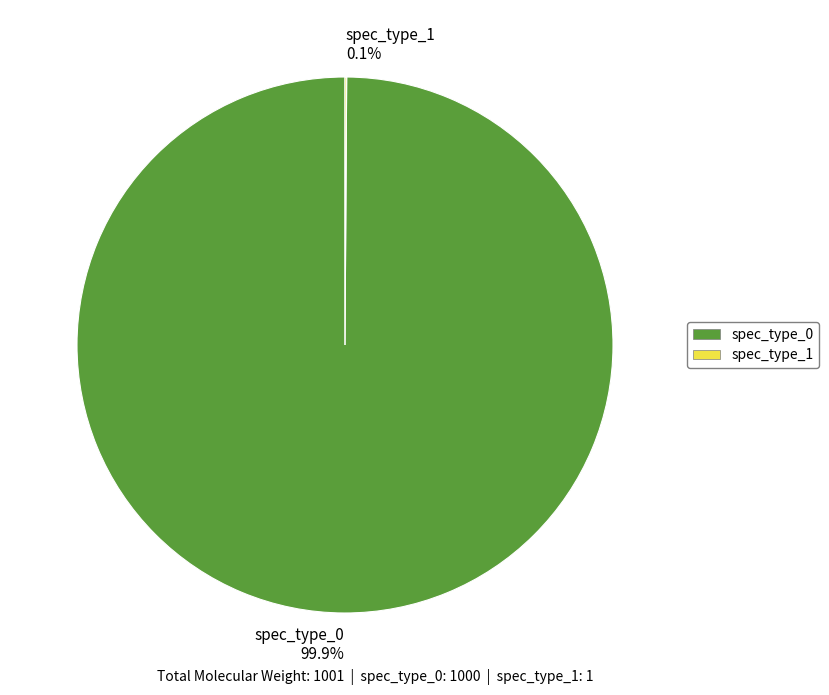

How much of the chart is everything except spec_type_0?

0.1%